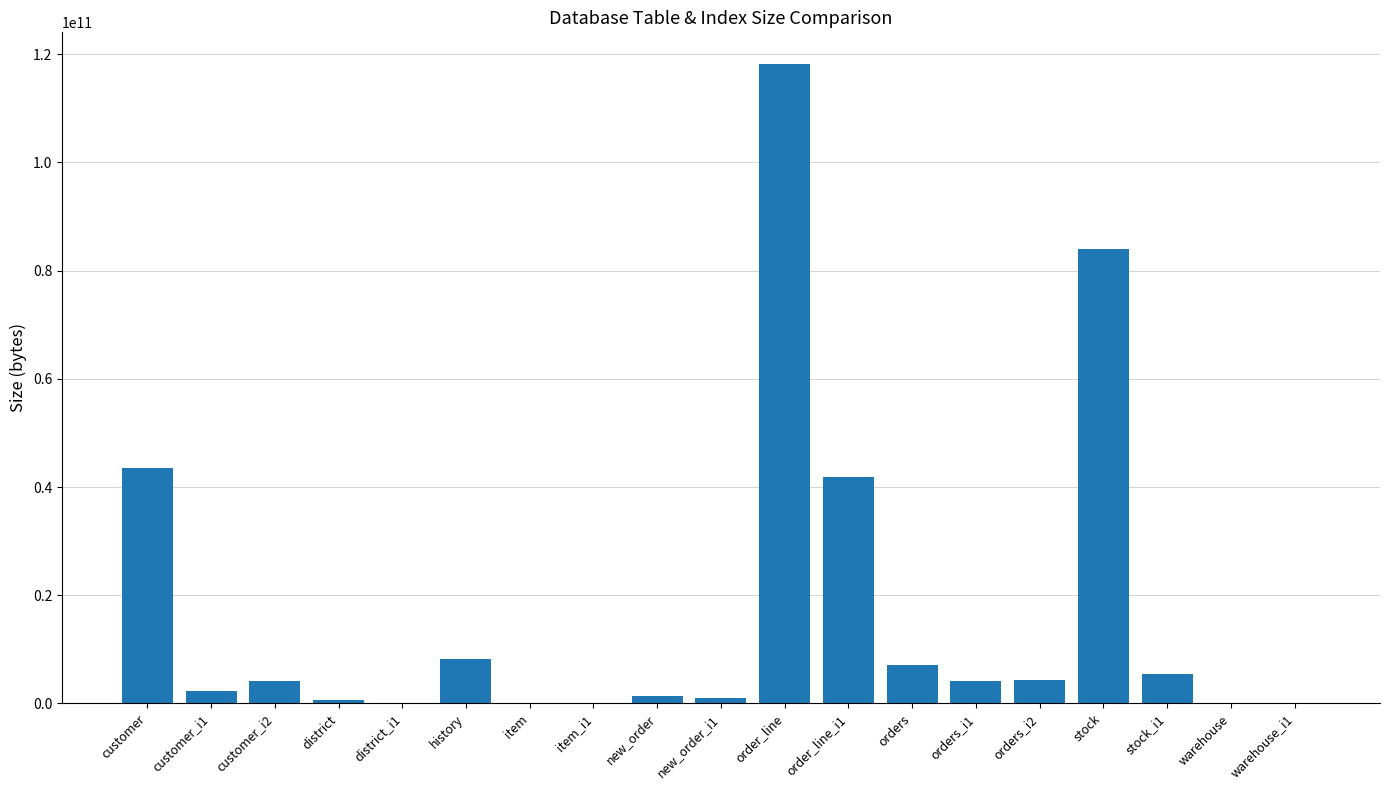

What is the change in value from orders to orders_i1?

-2926739456